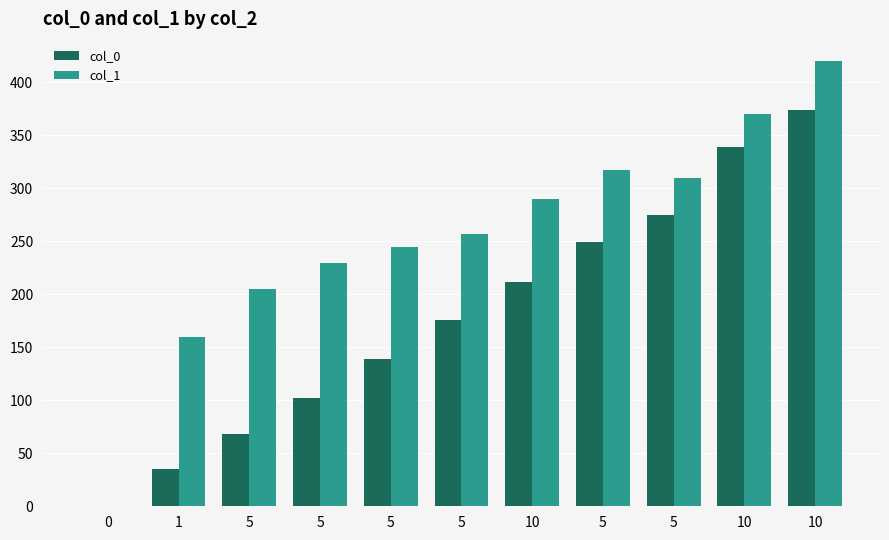

What is the value of the col_0 bar at the 7th from the left?

212